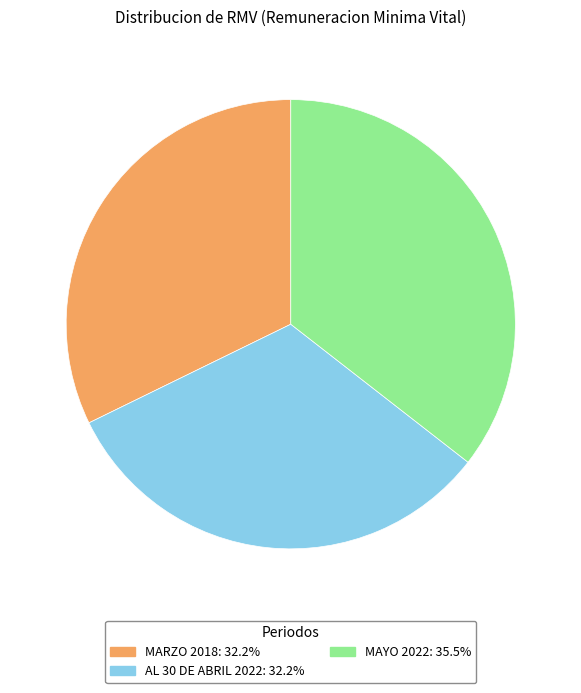

Combined, do MAYO 2022: 35.5% and AL 30 DE ABRIL 2022: 32.2% account for over 50%?

Yes